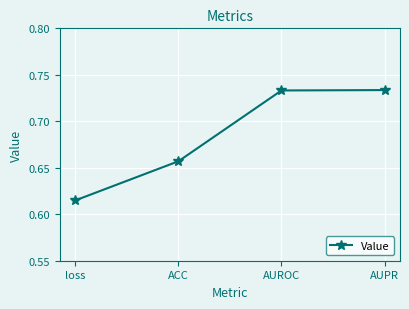

What position from the right is AUPR?

1